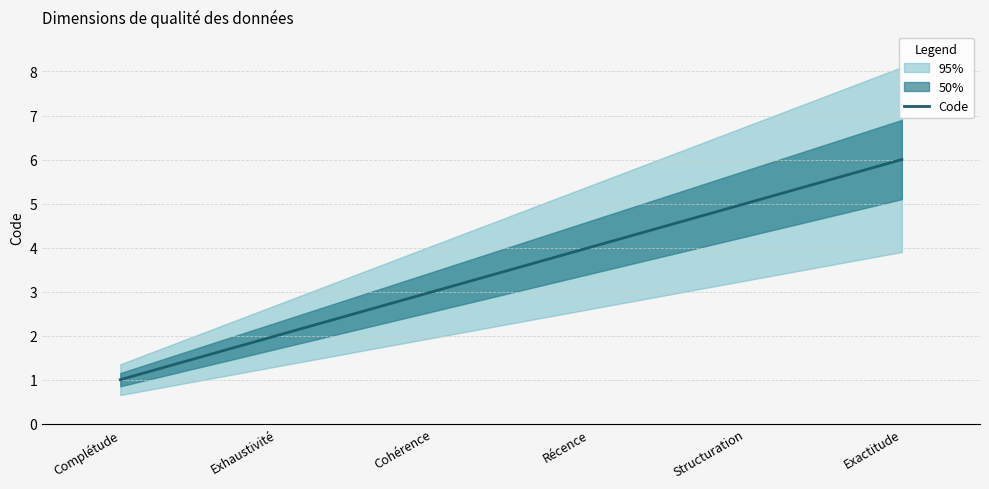

What is the minimum value shown in the chart?

1